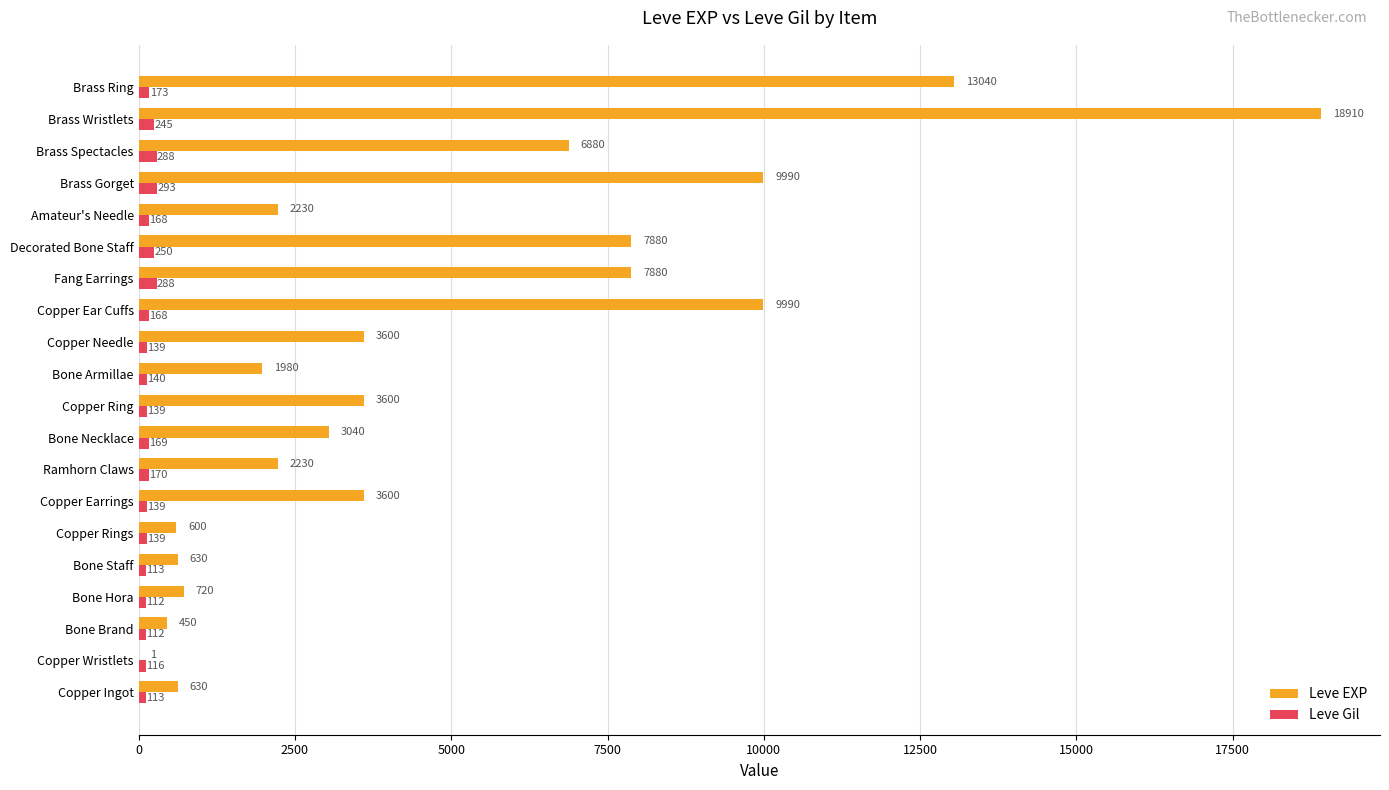

Which series has the largest total across all categories?

Leve EXP